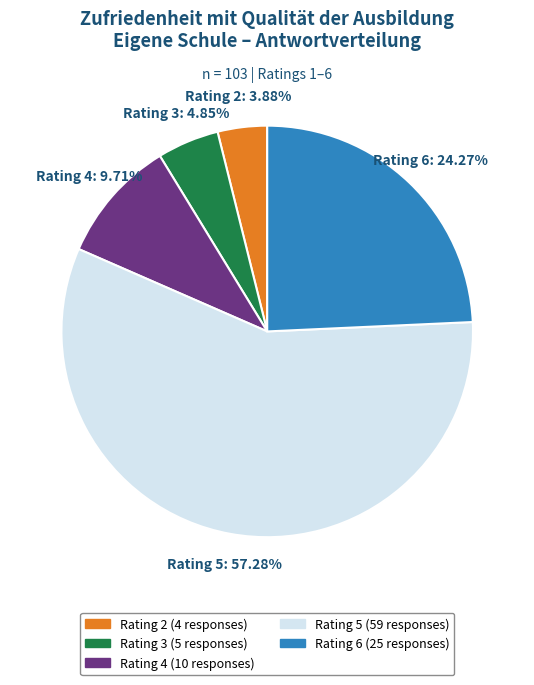

Is the sum of Rating 4 and Rating 3 greater than half?

No